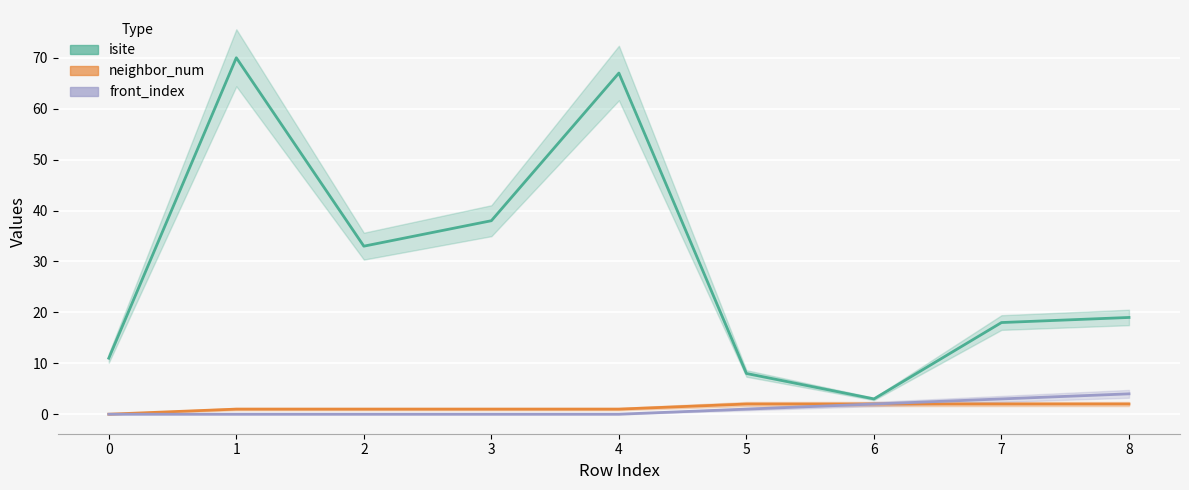

Where is isite nearest to the value 36?

3